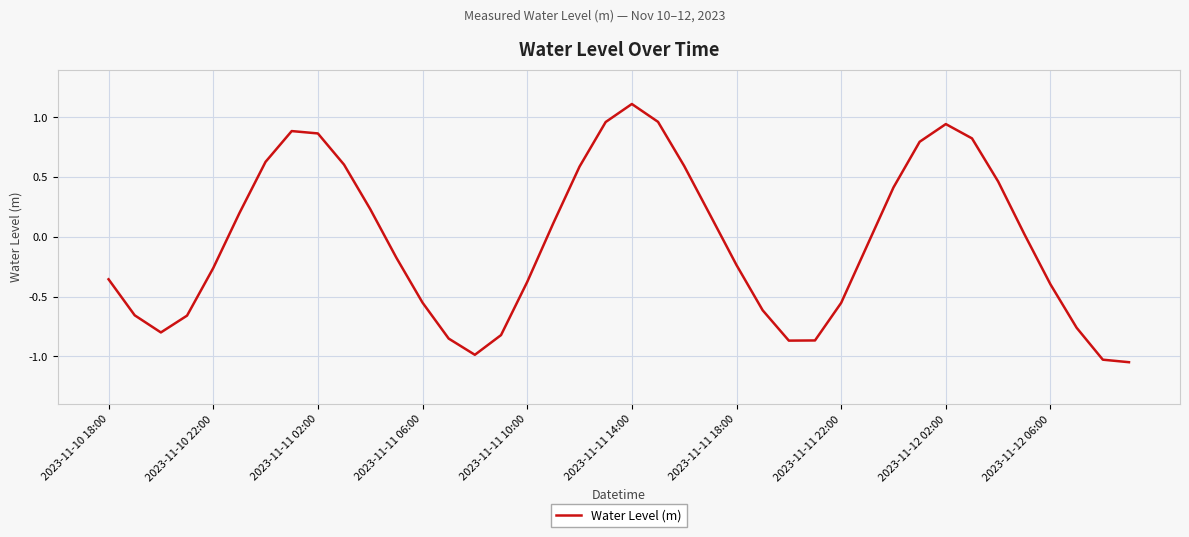

What is the smallest value displayed?

-1.0